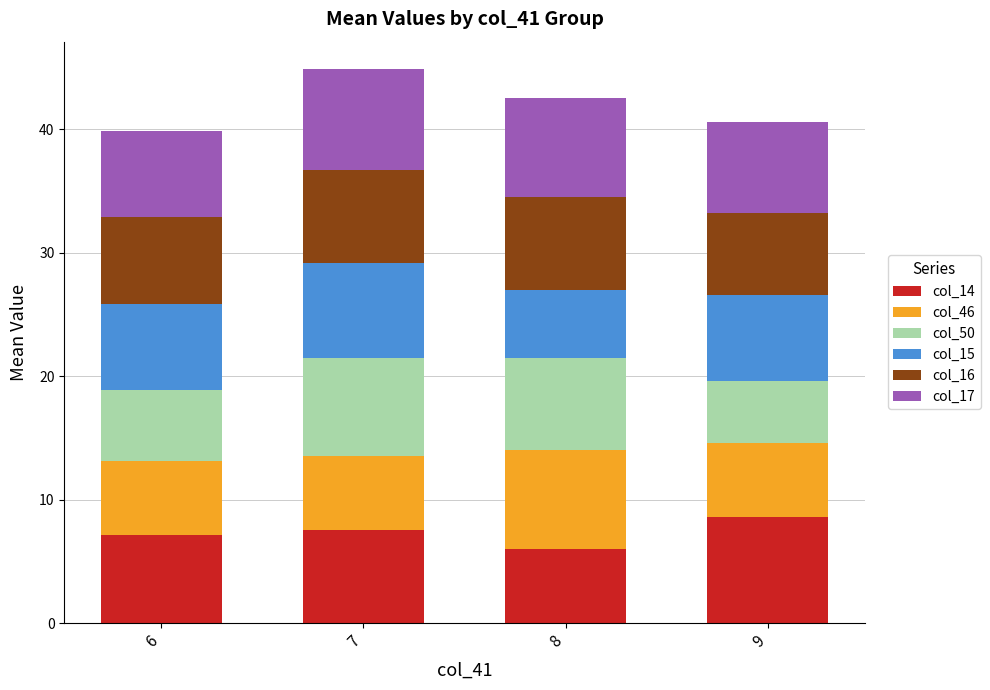

True or false: col_14 has a value of 10.9 at 7.

False